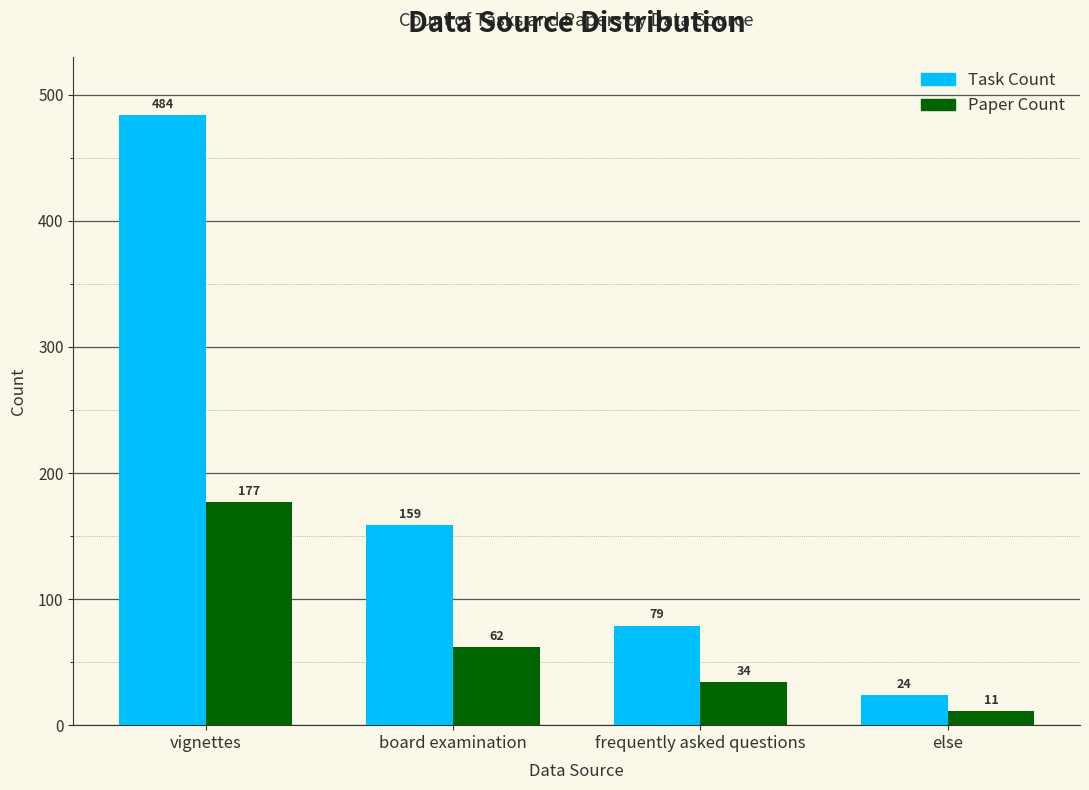

Reading left to right, extract all data points from this chart.

Task Count: vignettes=484	board examination=159	frequently asked questions=79	else=24
Paper Count: vignettes=177	board examination=62	frequently asked questions=34	else=11